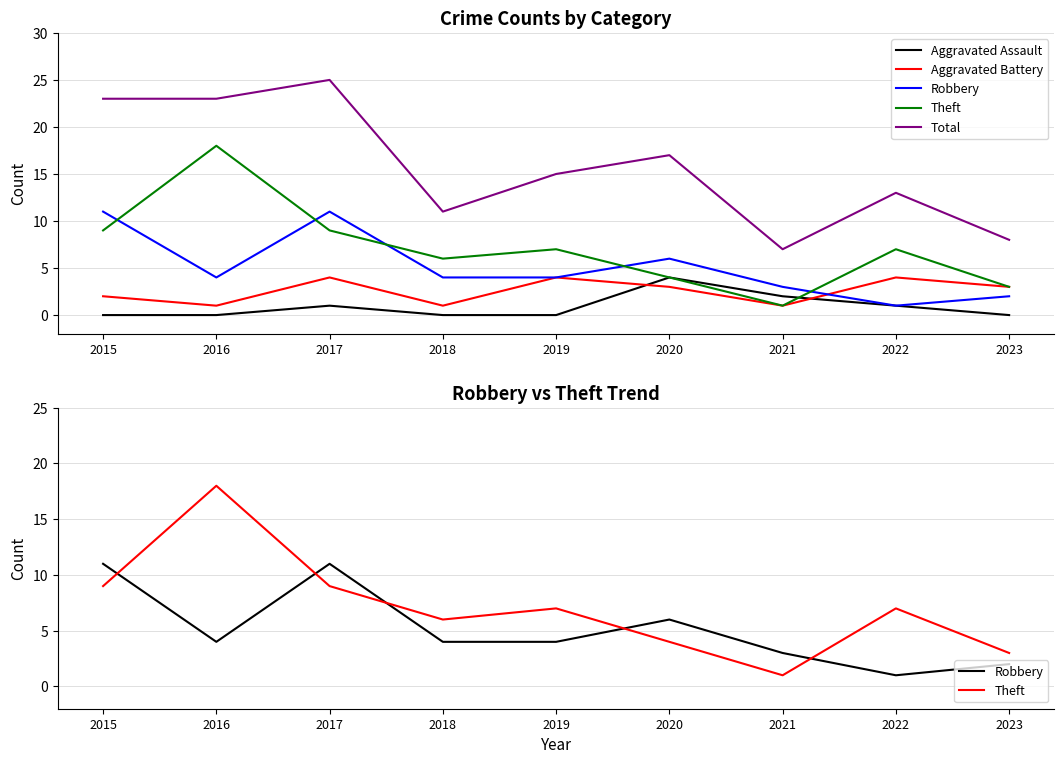

At which category is the sum across all series the highest?

2017